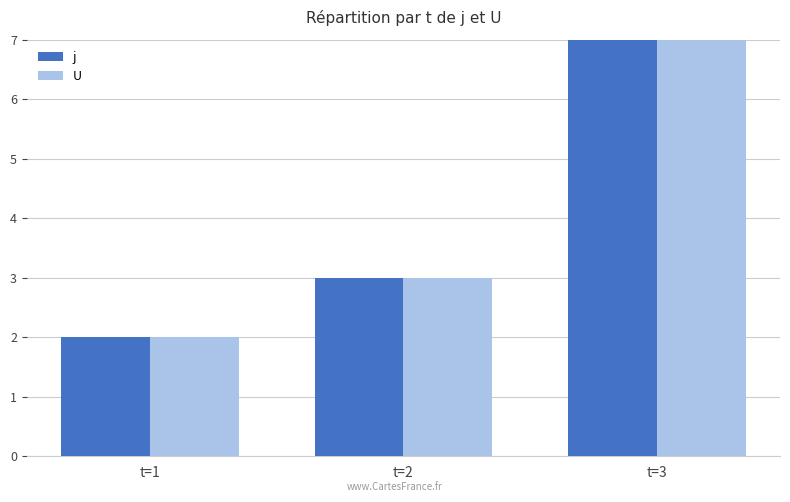

What is the difference between the maximum and second lowest values in the U series?

4